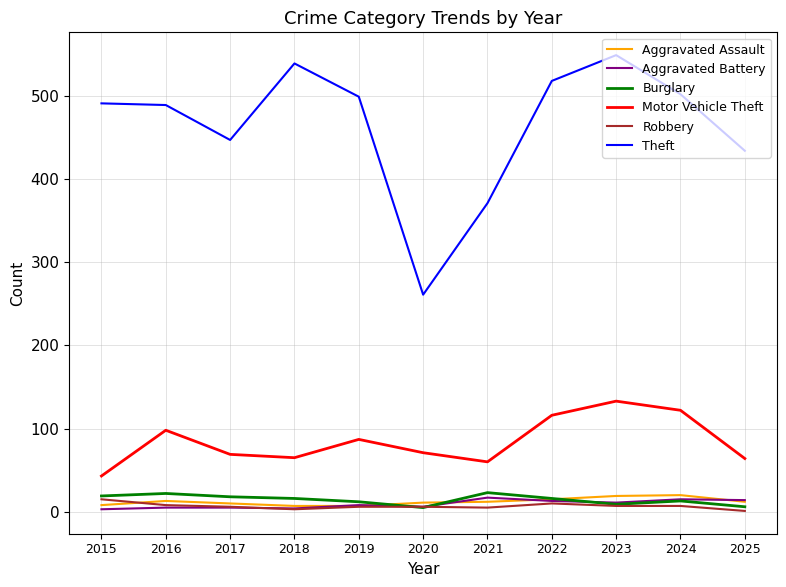

What is the average value of the Theft series?

464